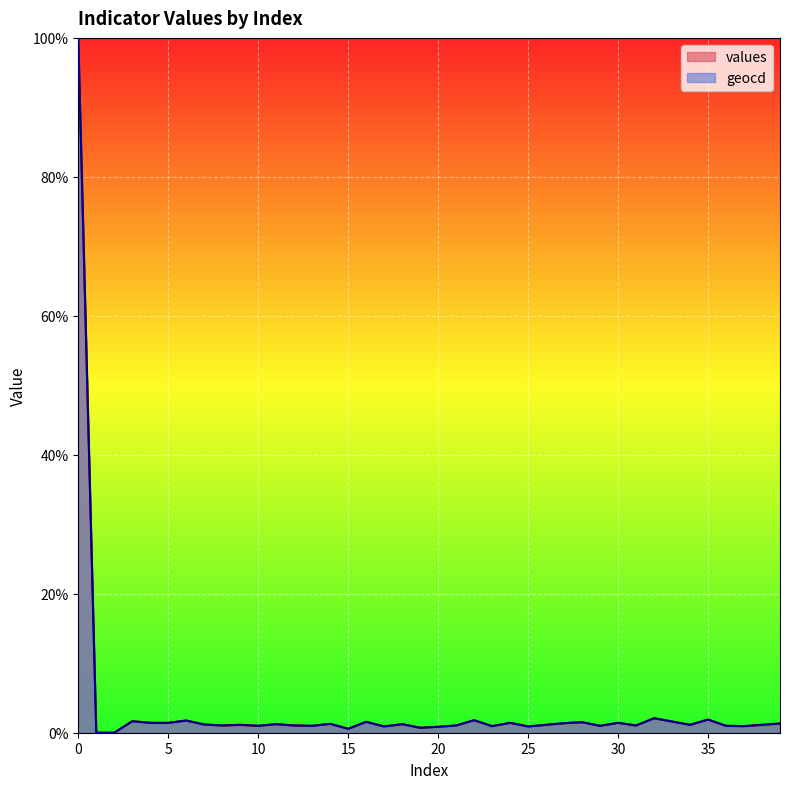

What is the greatest value displayed?

100.0